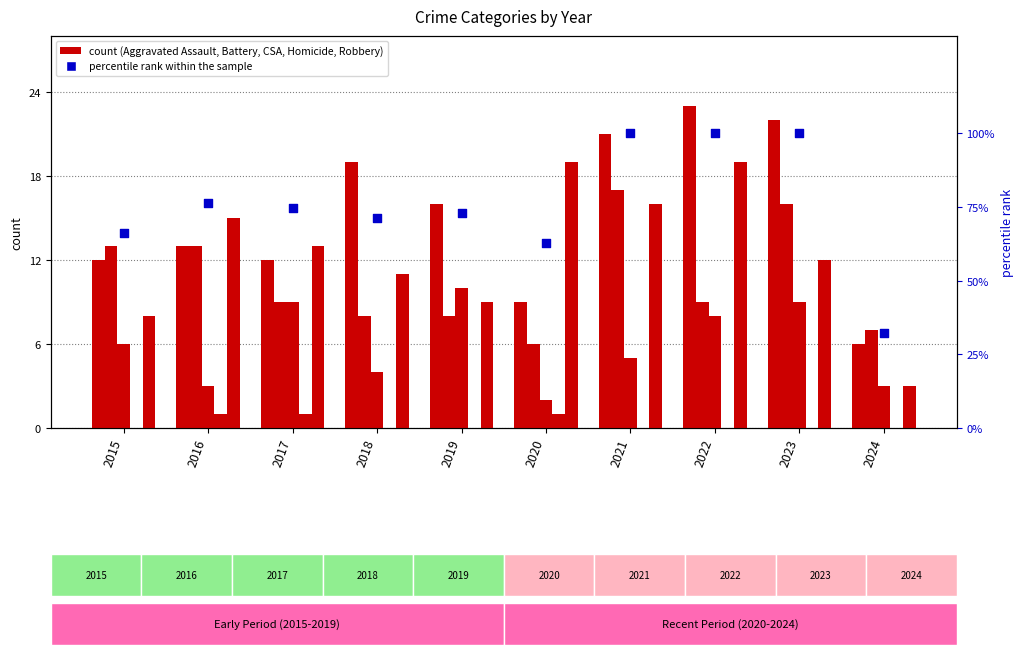

Which series has the largest Y range (max minus min)?

percentile rank within the sample